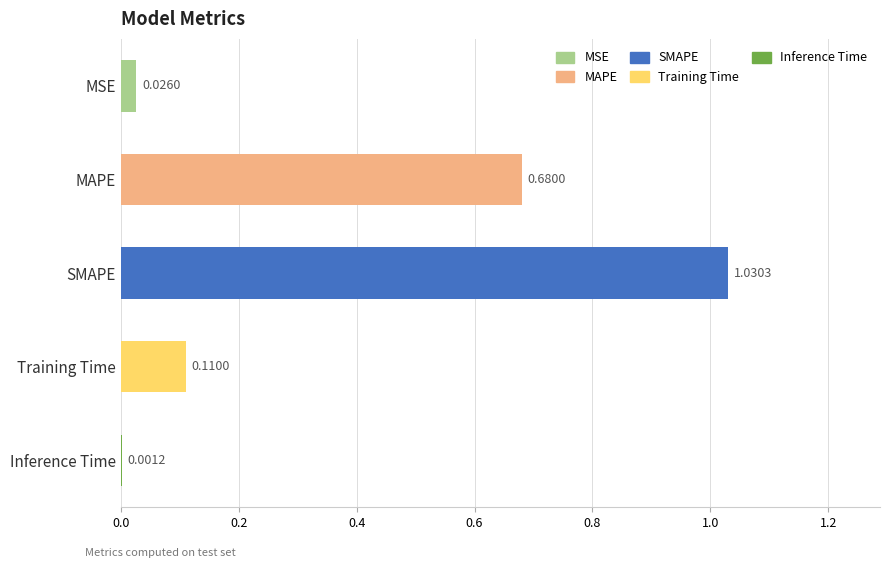

At which category does the chart reach its peak across all series?

SMAPE